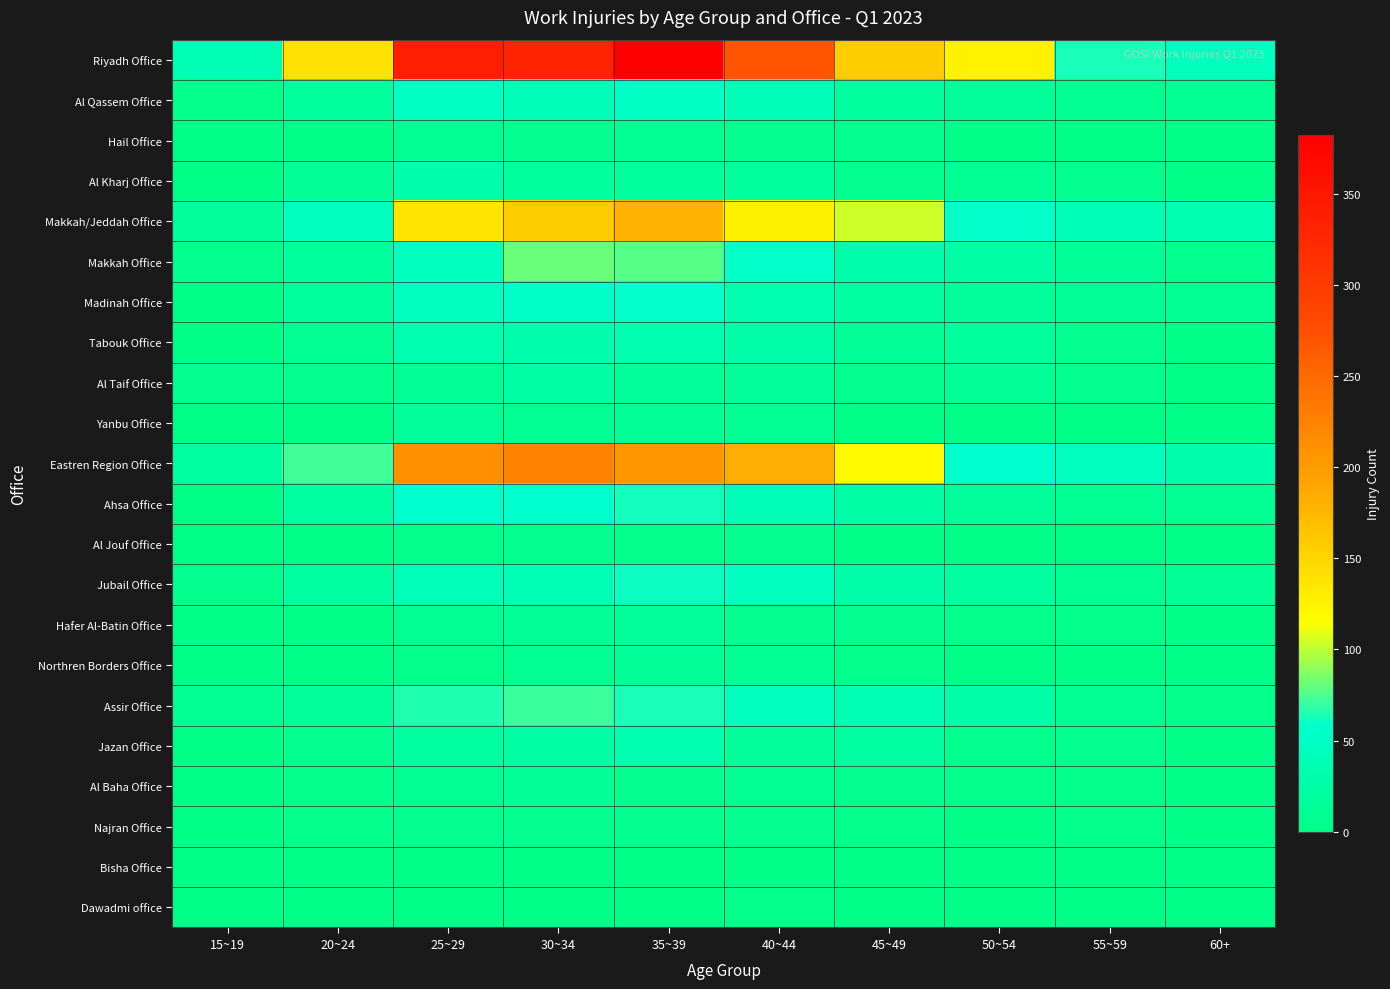

Reading right to left, list all the values displayed in this chart.

Riyadh Office: 60+=46	55~59=63	50~54=126	45~49=158	40~44=269	35~39=382	30~34=333	25~29=339	20~24=140	15~19=36
Al Qassem Office: 60+=10	55~59=8	50~54=15	45~49=20	40~44=39	35~39=51	30~34=40	25~29=51	20~24=18	15~19=4
Hail Office: 60+=0	55~59=0	50~54=2	45~49=5	40~44=7	35~39=9	30~34=6	25~29=10	20~24=2	15~19=0
Al Kharj Office: 60+=0	55~59=5	50~54=10	45~49=7	40~44=19	35~39=19	30~34=19	25~29=30	20~24=11	15~19=1
Makkah/Jeddah Office: 60+=34	55~59=39	50~54=59	45~49=104	40~44=127	35~39=180	30~34=158	25~29=137	20~24=47	15~19=17
Makkah Office: 60+=7	55~59=13	50~54=24	45~49=31	40~44=59	35~39=77	30~34=81	25~29=49	20~24=19	15~19=5
Madinah Office: 60+=8	55~59=12	50~54=15	45~49=22	40~44=34	35~39=59	30~34=53	25~29=49	20~24=19	15~19=2
Tabouk Office: 60+=2	55~59=5	50~54=18	45~49=13	40~44=27	35~39=33	30~34=32	25~29=35	20~24=9	15~19=2
Al Taif Office: 60+=2	55~59=7	50~54=11	45~49=5	40~44=14	35~39=16	30~34=25	25~29=11	20~24=5	15~19=6
Yanbu Office: 60+=1	55~59=2	50~54=1	45~49=1	40~44=9	35~39=11	30~34=10	25~29=16	20~24=1	15~19=2
Eastren Region Office: 60+=30	55~59=49	50~54=57	45~49=120	40~44=183	35~39=205	30~34=224	25~29=211	20~24=72	15~19=23
Ahsa Office: 60+=10	55~59=9	50~54=15	45~49=26	40~44=39	35~39=62	30~34=57	25~29=57	20~24=22	15~19=1
Al Jouf Office: 60+=0	55~59=1	50~54=2	45~49=2	40~44=5	35~39=3	30~34=5	25~29=4	20~24=2	15~19=0
Jubail Office: 60+=11	55~59=10	50~54=21	45~49=27	40~44=49	35~39=60	30~34=38	25~29=42	20~24=21	15~19=5
Hafer Al-Batin Office: 60+=0	55~59=3	50~54=4	45~49=6	40~44=7	35~39=14	30~34=13	25~29=9	20~24=2	15~19=2
Northren Borders Office: 60+=0	55~59=0	50~54=1	45~49=3	40~44=9	35~39=11	30~34=8	25~29=4	20~24=0	15~19=1
Assir Office: 60+=3	55~59=10	50~54=27	45~49=36	40~44=47	35~39=64	30~34=71	25~29=65	20~24=14	15~19=9
Jazan Office: 60+=2	55~59=7	50~54=5	45~49=22	40~44=16	35~39=34	30~34=25	25~29=23	20~24=5	15~19=1
Al Baha Office: 60+=0	55~59=3	50~54=3	45~49=7	40~44=9	35~39=6	30~34=11	25~29=8	20~24=4	15~19=0
Najran Office: 60+=1	55~59=3	50~54=1	45~49=4	40~44=7	35~39=5	30~34=7	25~29=7	20~24=3	15~19=0
Bisha Office: 60+=1	55~59=0	50~54=0	45~49=0	40~44=0	35~39=1	30~34=0	25~29=0	20~24=0	15~19=0
Dawadmi office: 60+=0	55~59=0	50~54=0	45~49=0	40~44=4	35~39=1	30~34=1	25~29=1	20~24=0	15~19=0